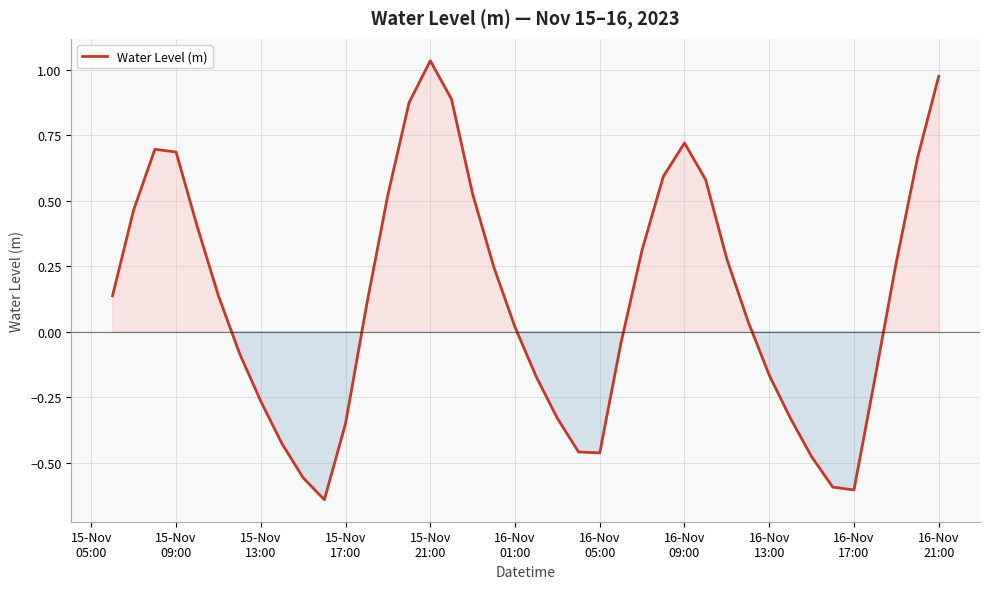

Count the number of data series in this chart.

1